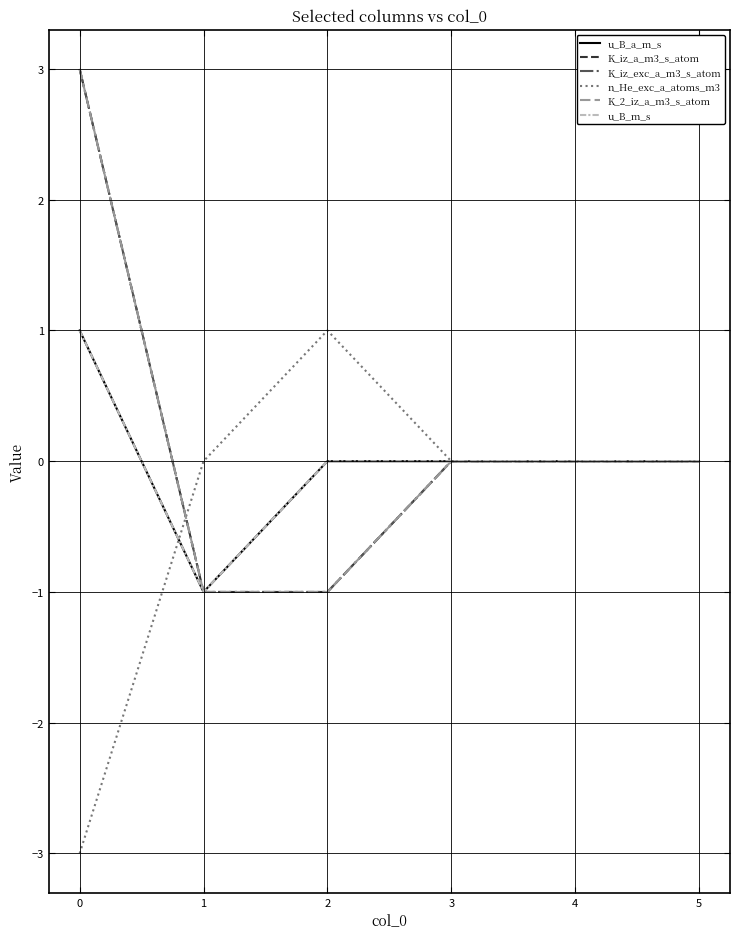

Which series has the widest spread of values?

K_iz_a_m3_s_atom